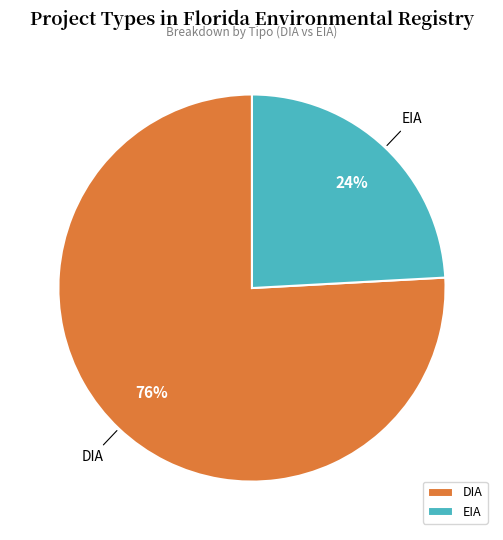

Is there any slice that represents more than half of the pie?

Yes